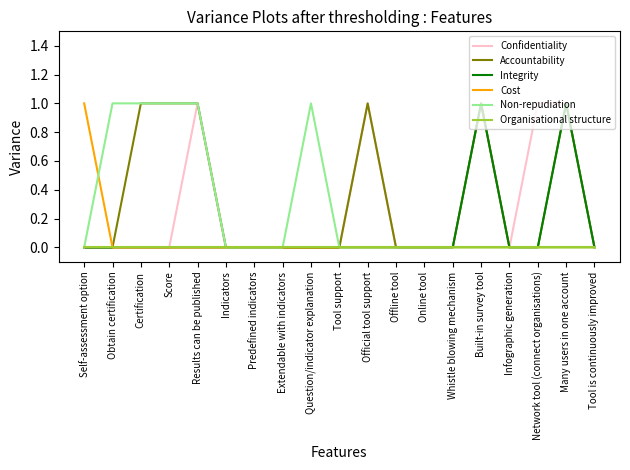

Is it true that Cost equals 0 at Score?

True